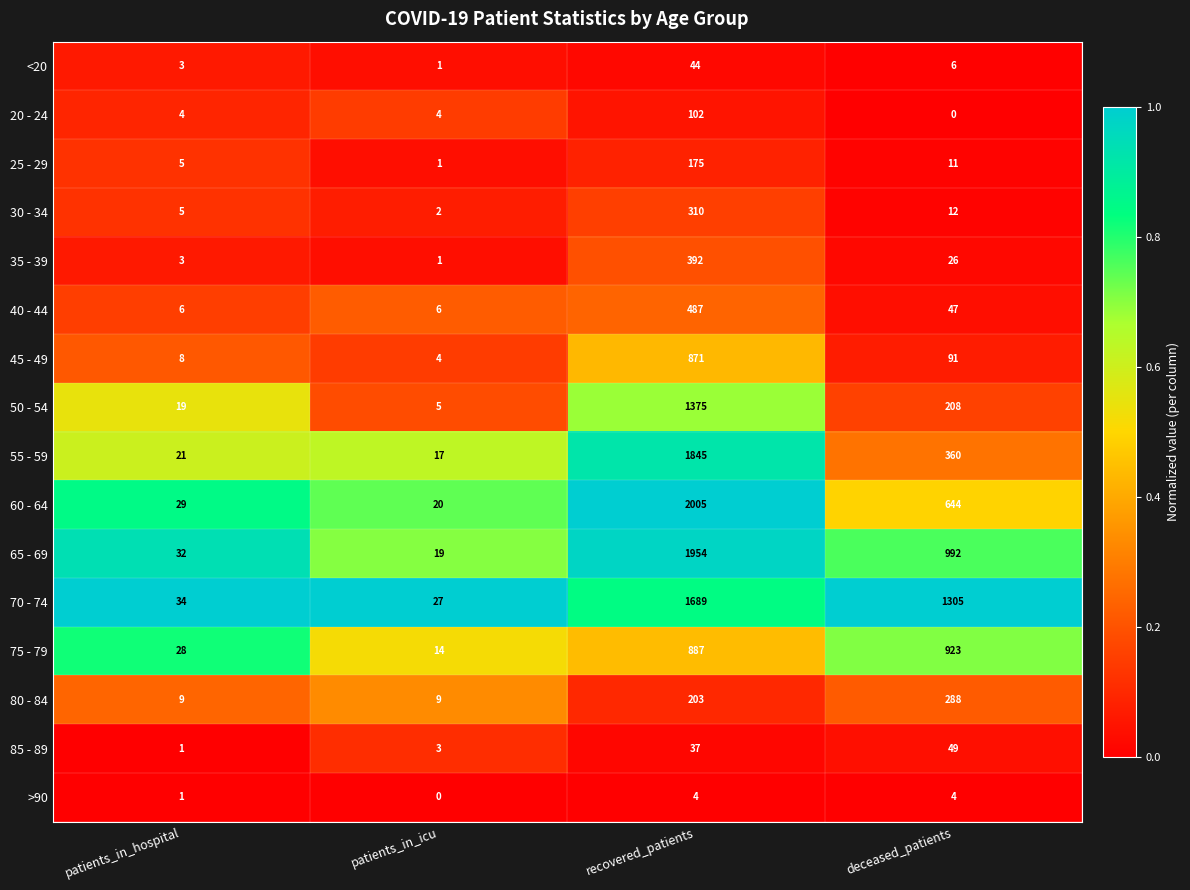

What is the difference between the 70 - 74 values at recovered_patients and patients_in_icu?

1662